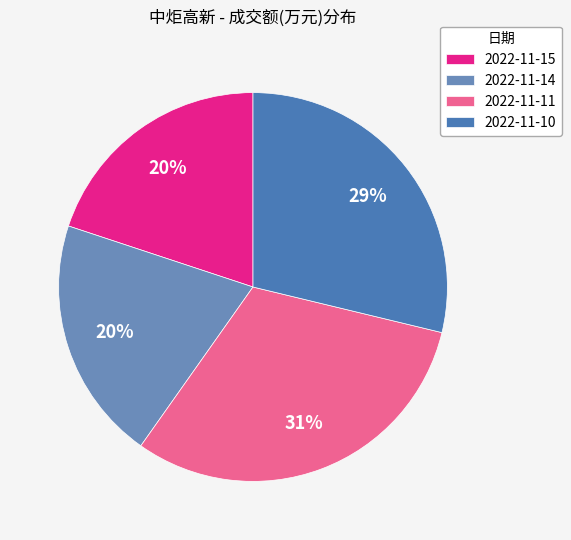

Is there any slice that represents more than half of the pie?

No